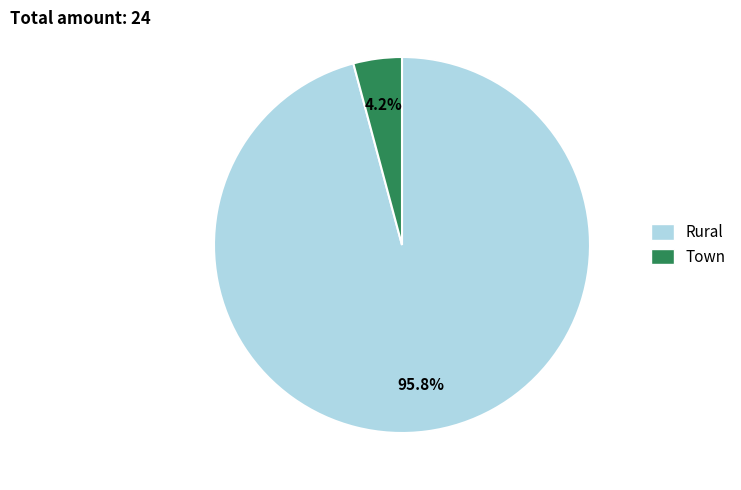

Does any single category account for the majority?

Yes